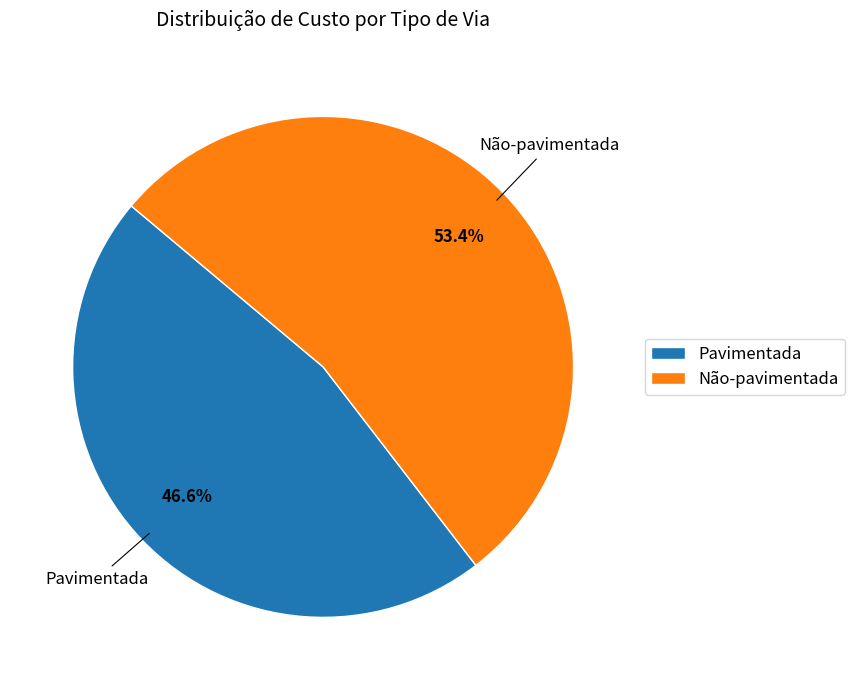

Does Não-pavimentada represent more than half of the total?

Yes